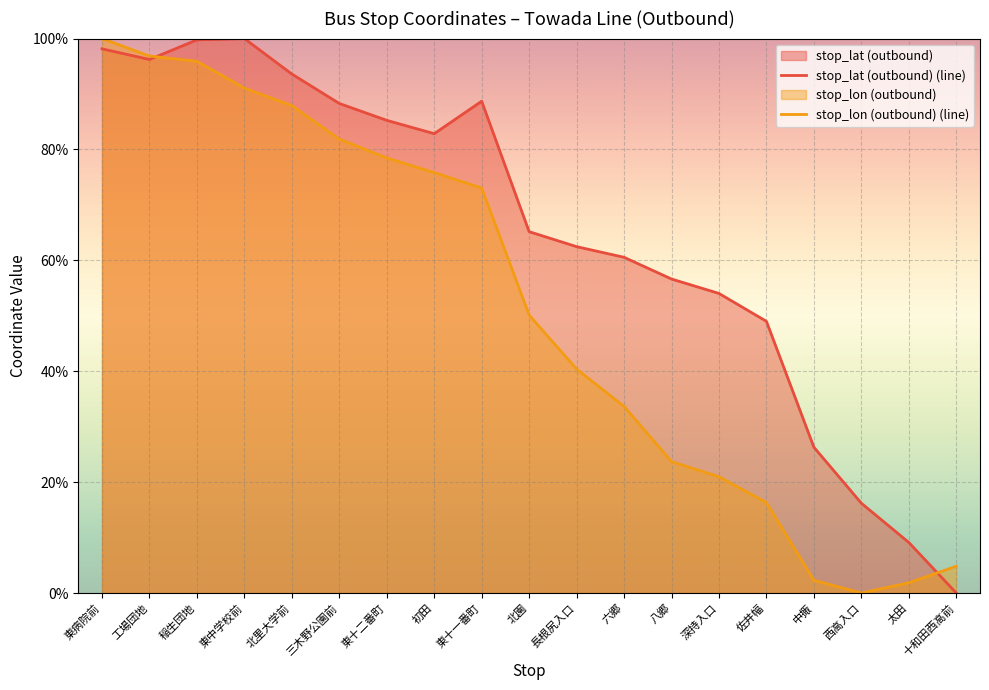

Which has a higher value, 東十二番町 or 十和田西高前?

東十二番町